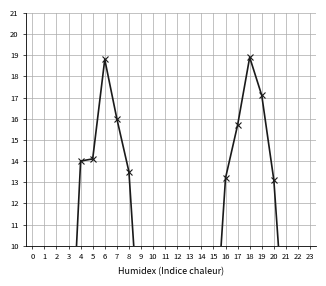

True or false: the data has more than 2 interior local peaks.

False